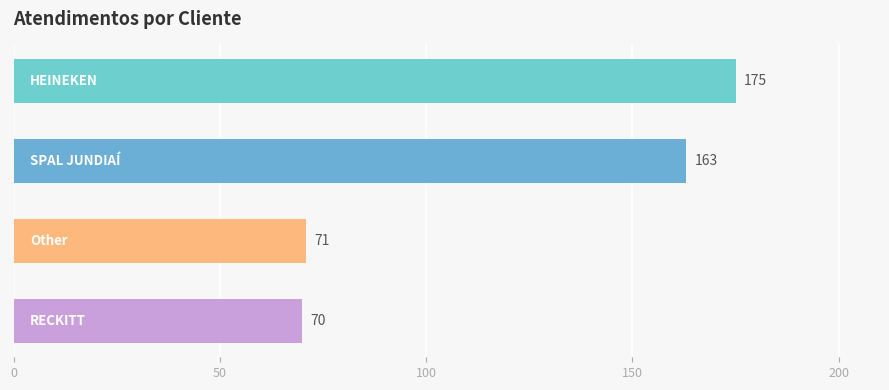

Reading top to bottom, extract all data points from this chart.

175	163	71	70